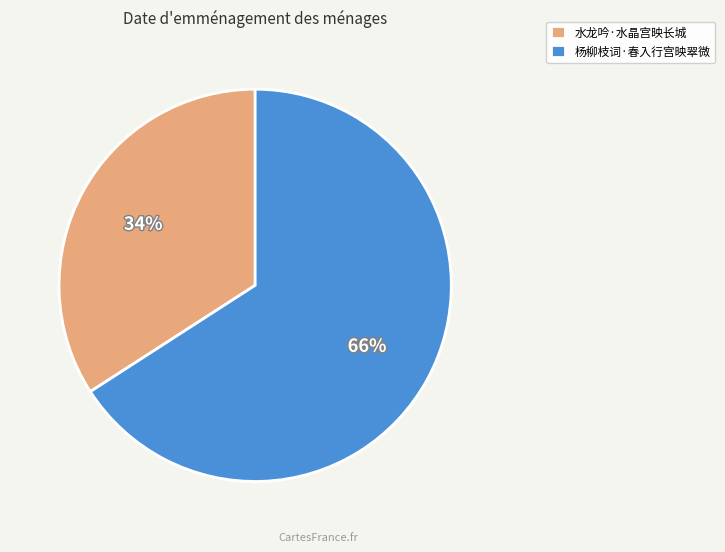

How many segments does this pie chart have?

2